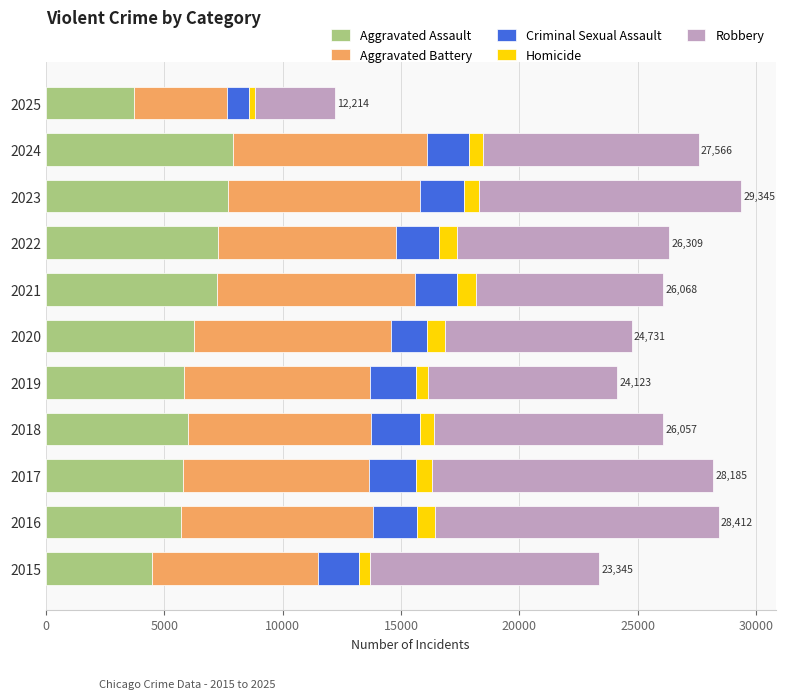

Is it true that Aggravated Assault equals 7242 at 2021?

True